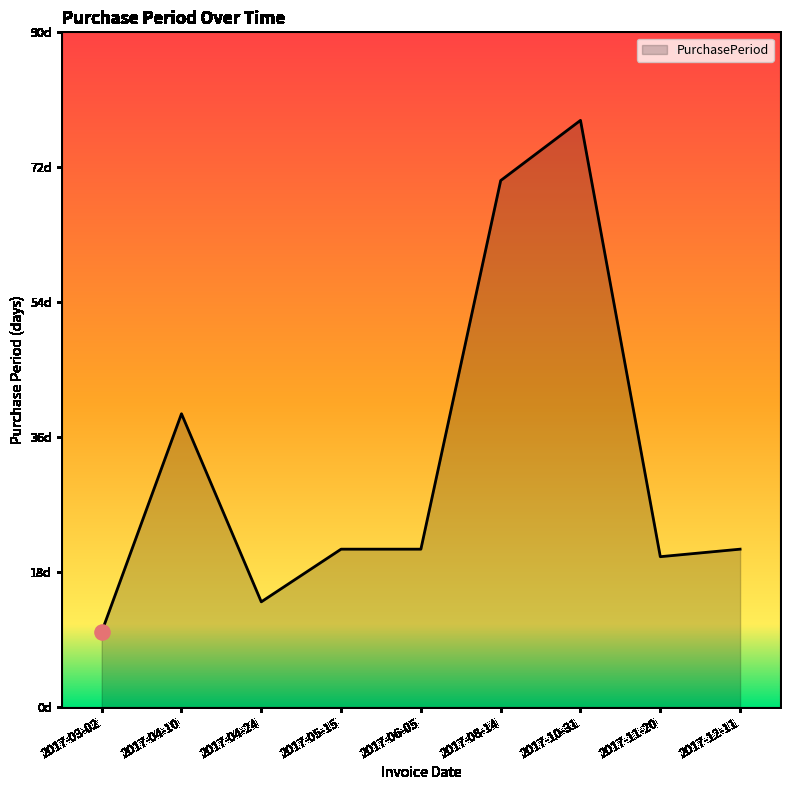

What is the change in value from 2017-03-02 to 2017-04-24?

+4